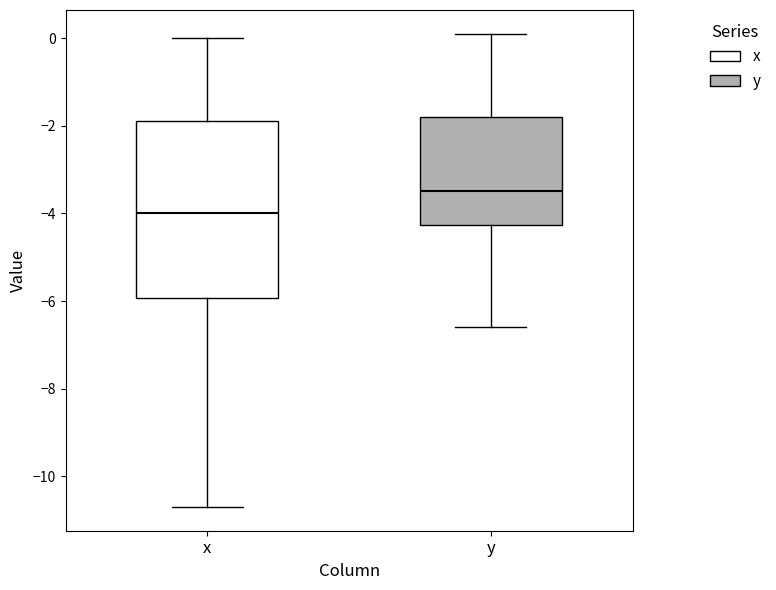

Reading left to right, read every box against the y-axis: the position of its median line, the range the box covers, and the ends of its whiskers. The values are not printed on the chart, so give them approximately, as read against the axis.

x: median -4.0, box -6.0 to -1.8, whiskers -10.6 to 0.0
y: median -3.4, box -4.2 to -1.8, whiskers -6.6 to 0.2